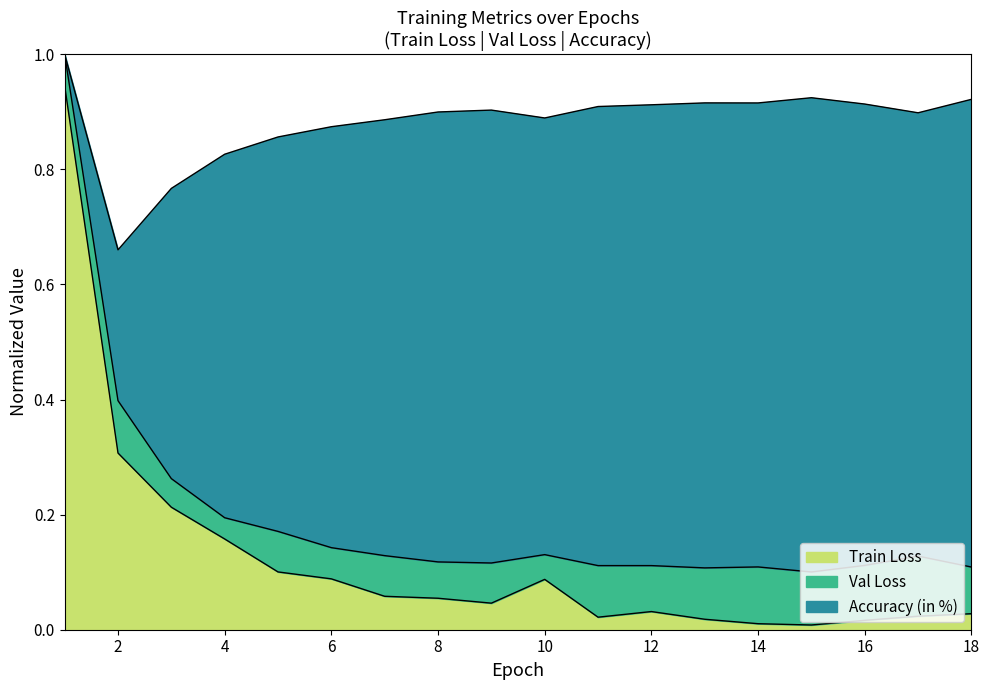

What are all the series names shown in the legend?

Train Loss, Val Loss, Accuracy (in %)